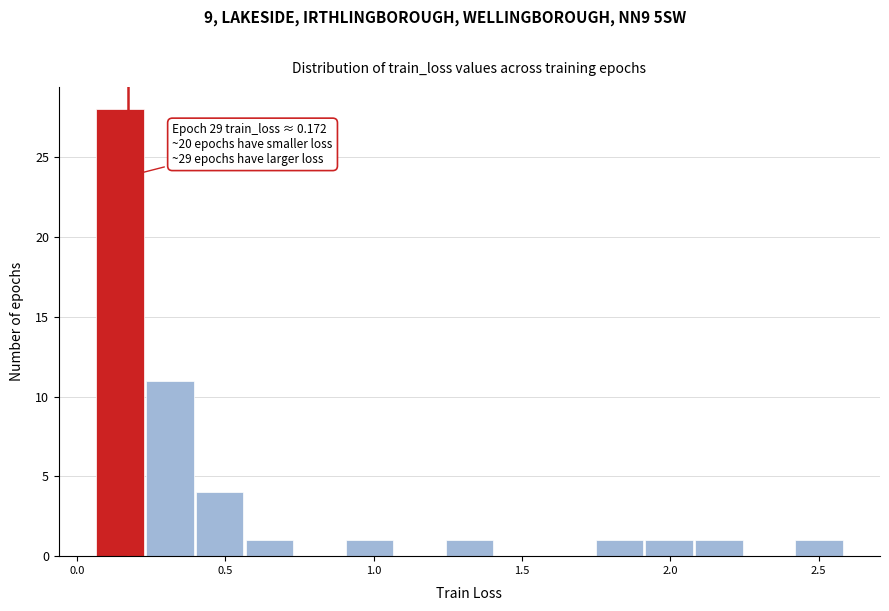

Around what value on the x-axis is the tallest bar? Give the approximate position of its centre, as read against the axis.

0.15